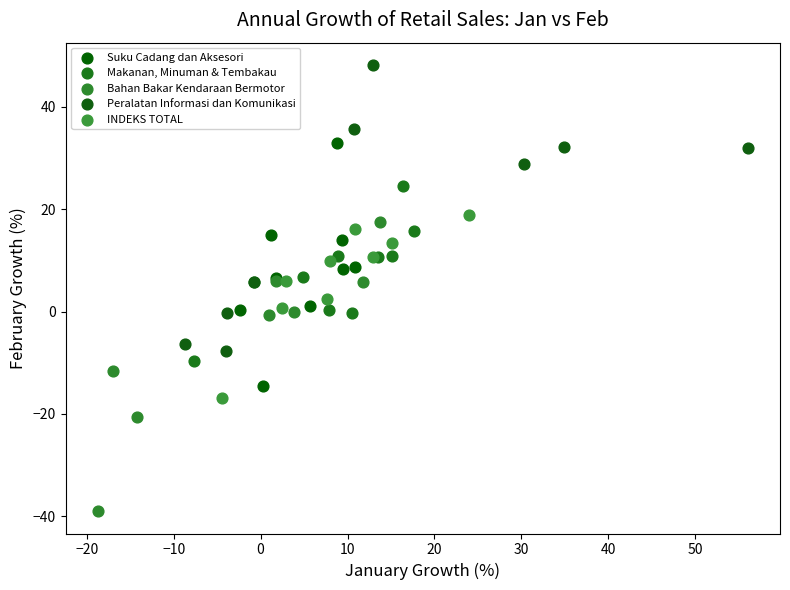

Which series reaches the minimum Y coordinate?

Bahan Bakar Kendaraan Bermotor